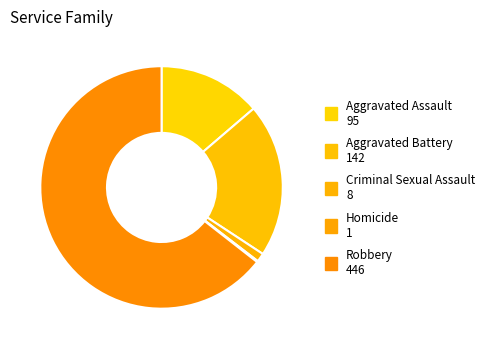

What portion of the pie excludes Criminal Sexual Assault?

98.8%